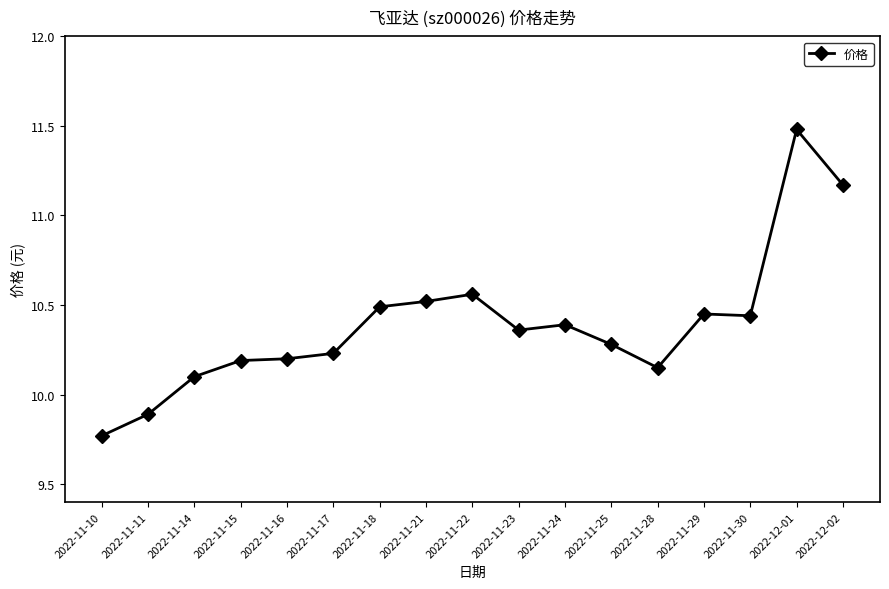

What is the ratio of the value at 2022-11-29 to the value at 2022-11-15?

1.0